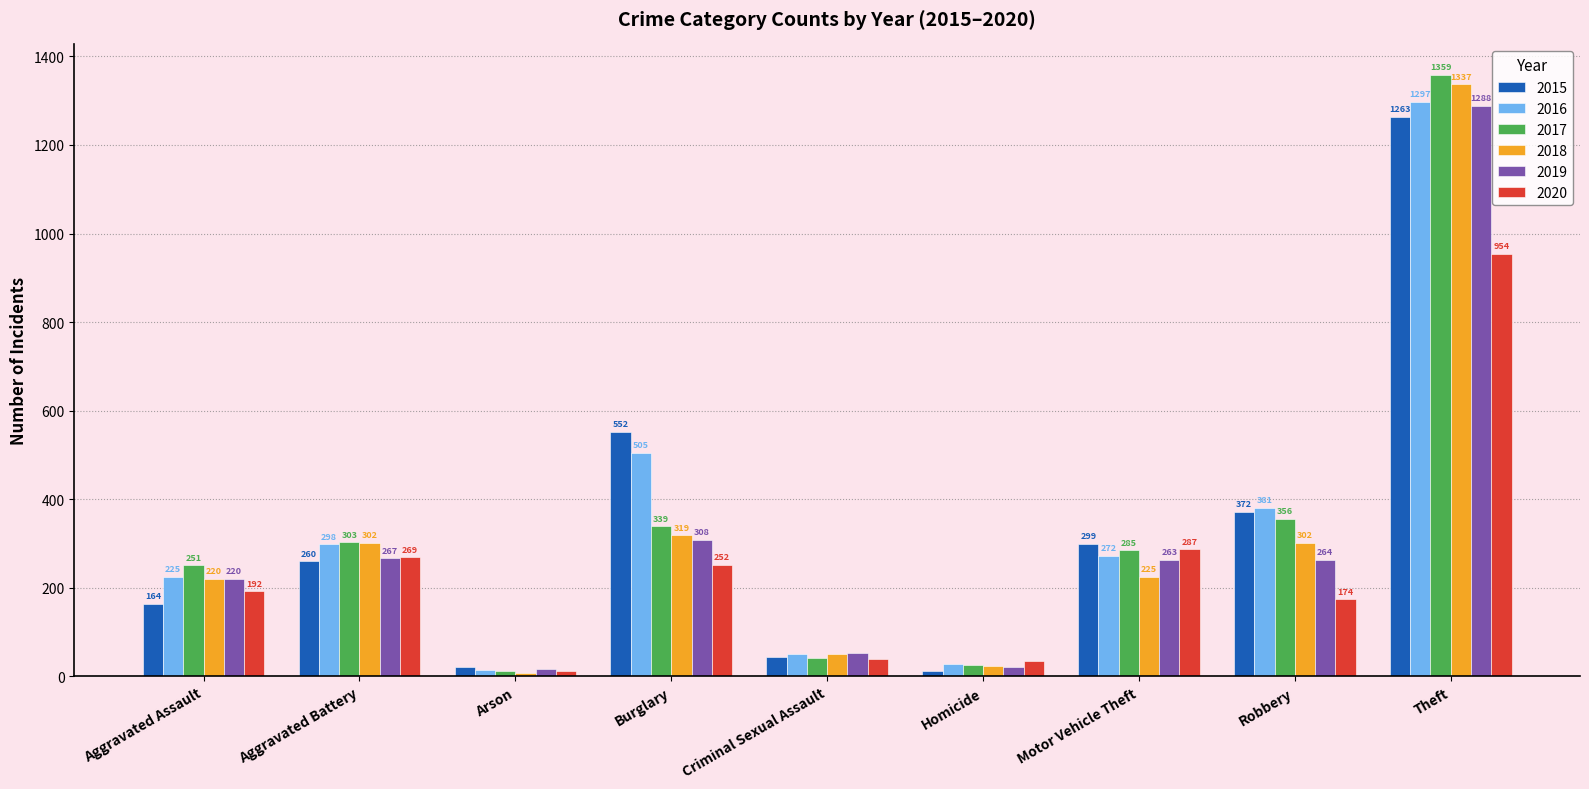

What is the difference between the maximum and minimum values in the 2017 series?

1347